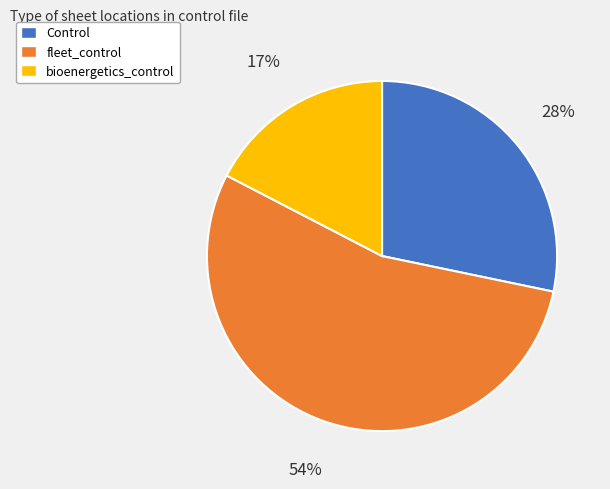

Do bioenergetics_control and fleet_control together represent more than half of the pie?

Yes